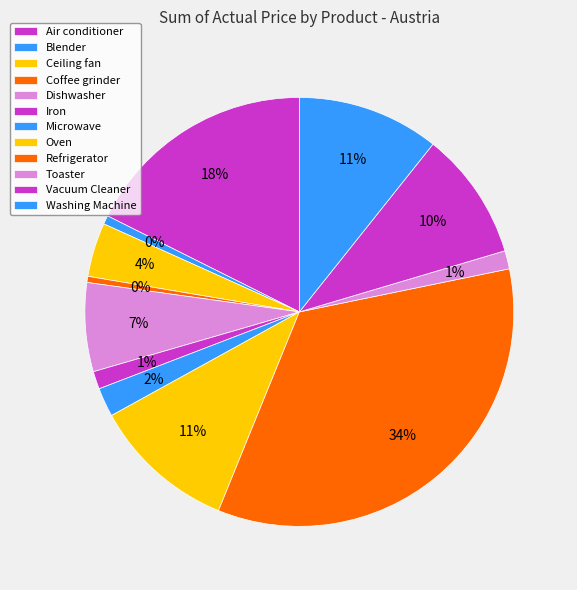

To the nearest percent, what is the combined percentage of Coffee grinder and Ceiling fan?

5%